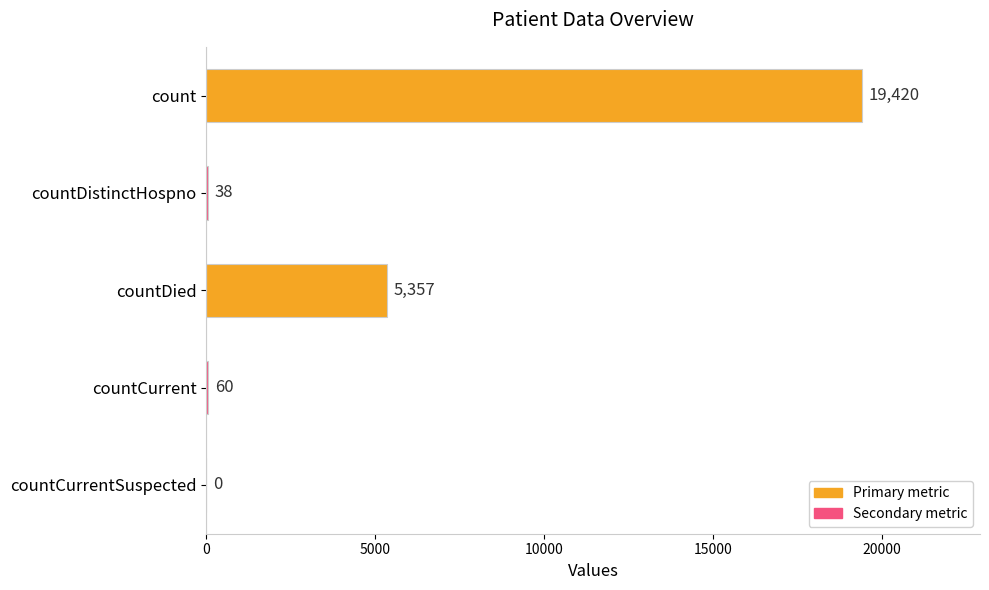

Reading top to bottom, extract all data points from this chart.

count=19420	countDistinctHospno=38	countDied=5357	countCurrent=60	countCurrentSuspected=0